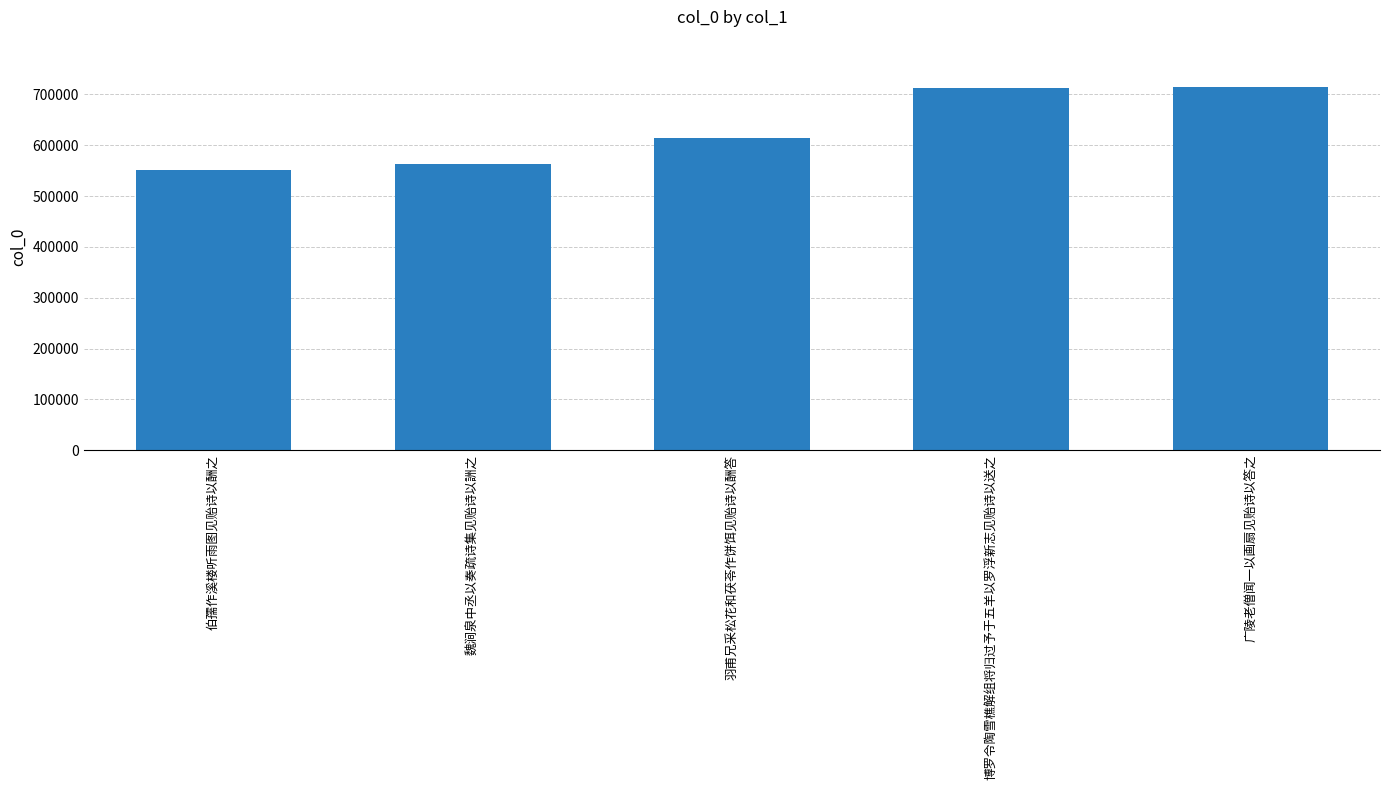

The chart shows a value of 312213 at 魏涧泉中丞以奏疏诗集见贻诗以詶之. True or false?

False